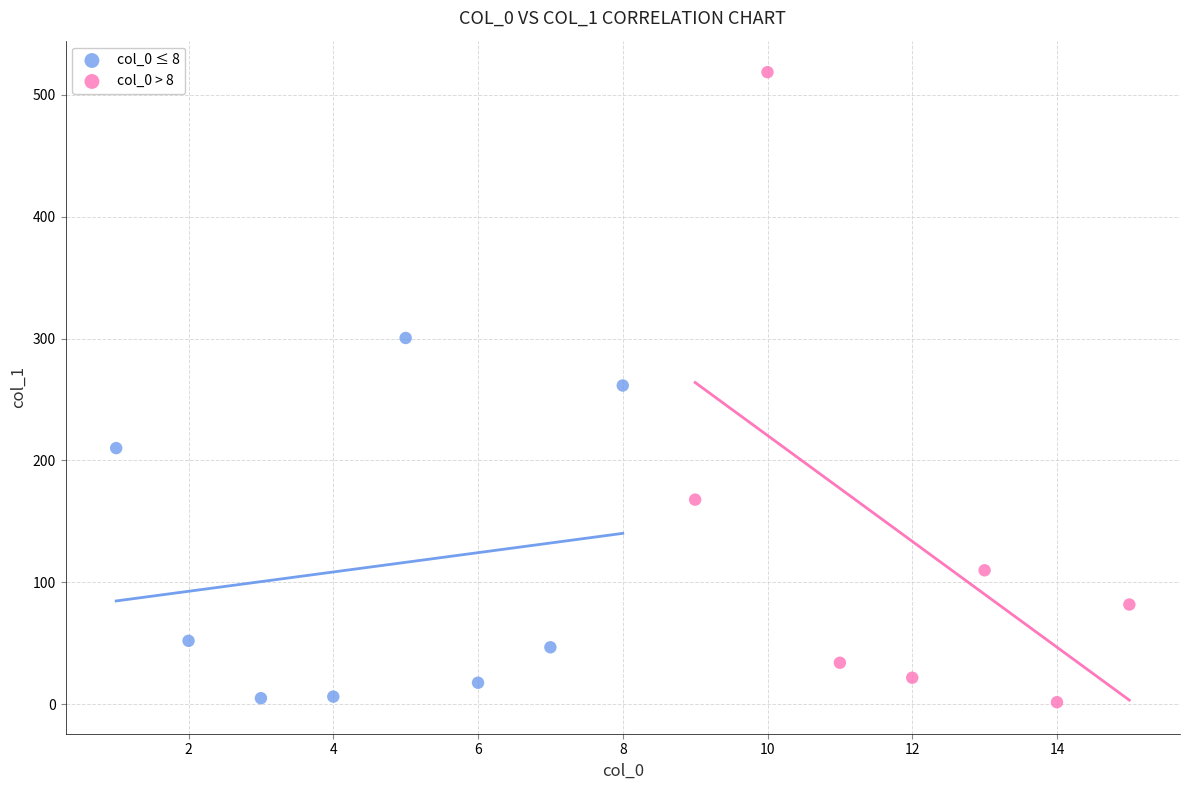

Which series has the largest Y range (max minus min)?

col_0 > 8